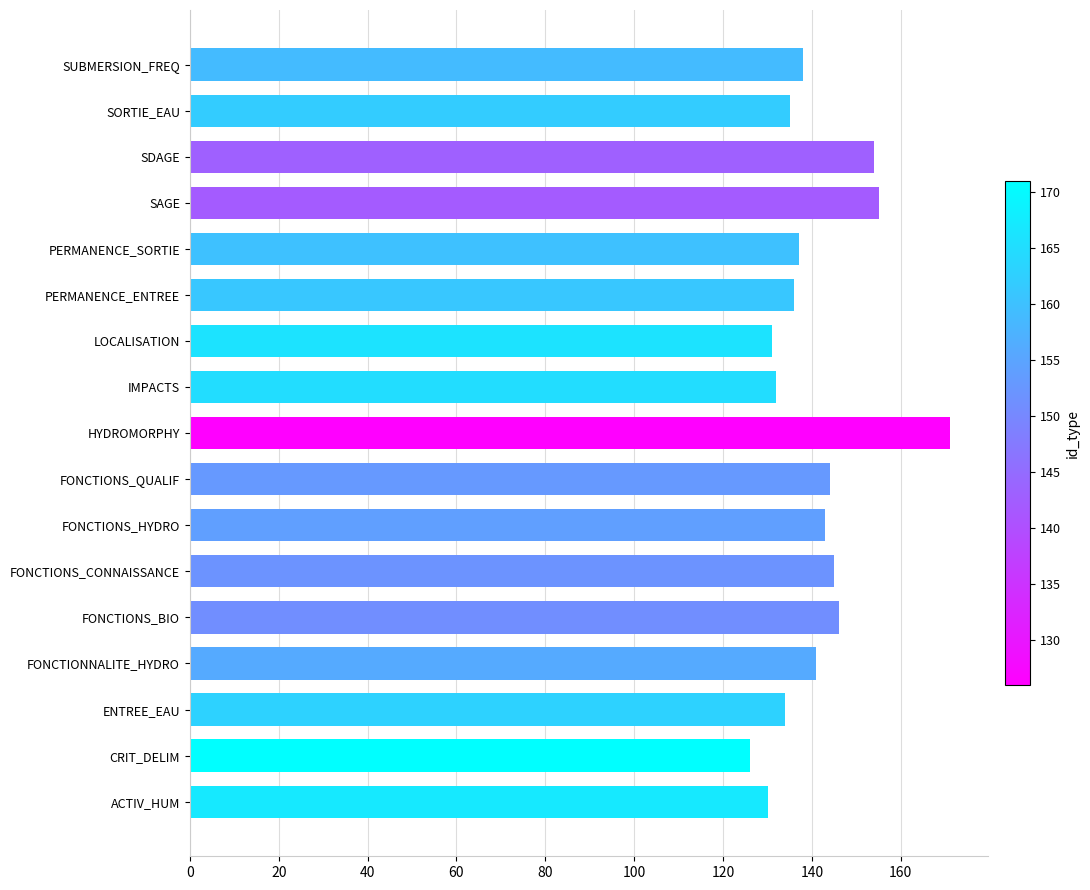

Is it true that the value at LOCALISATION is 131?

True